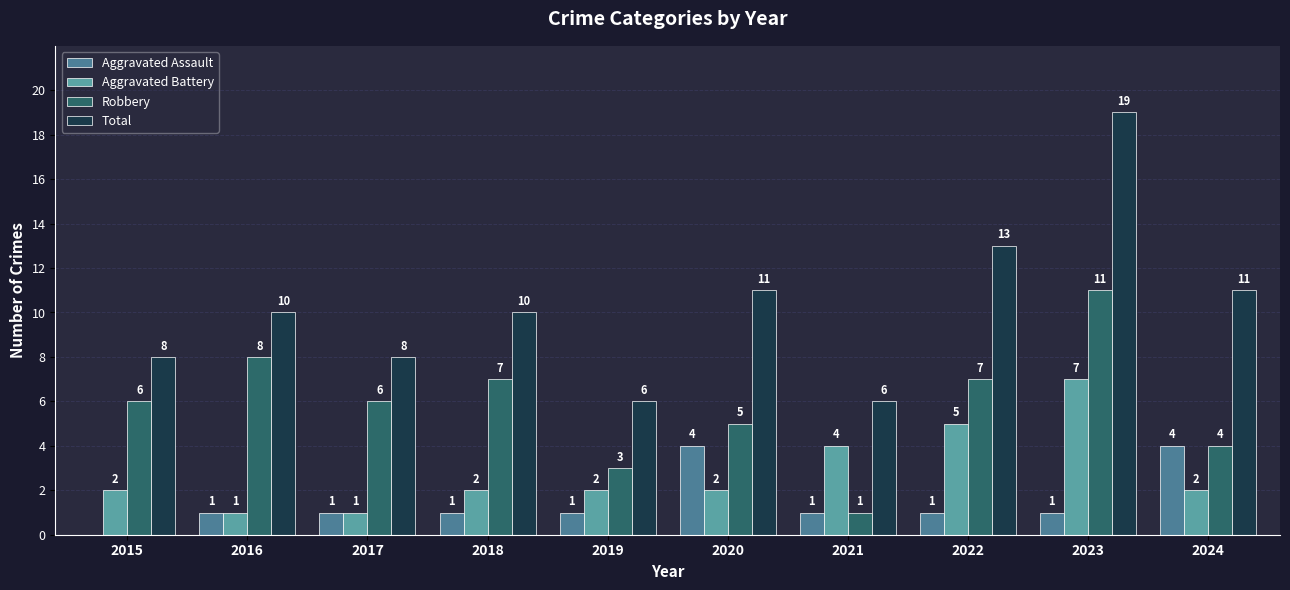

Between 2015 and 2019, which series saw the biggest shift?

Robbery